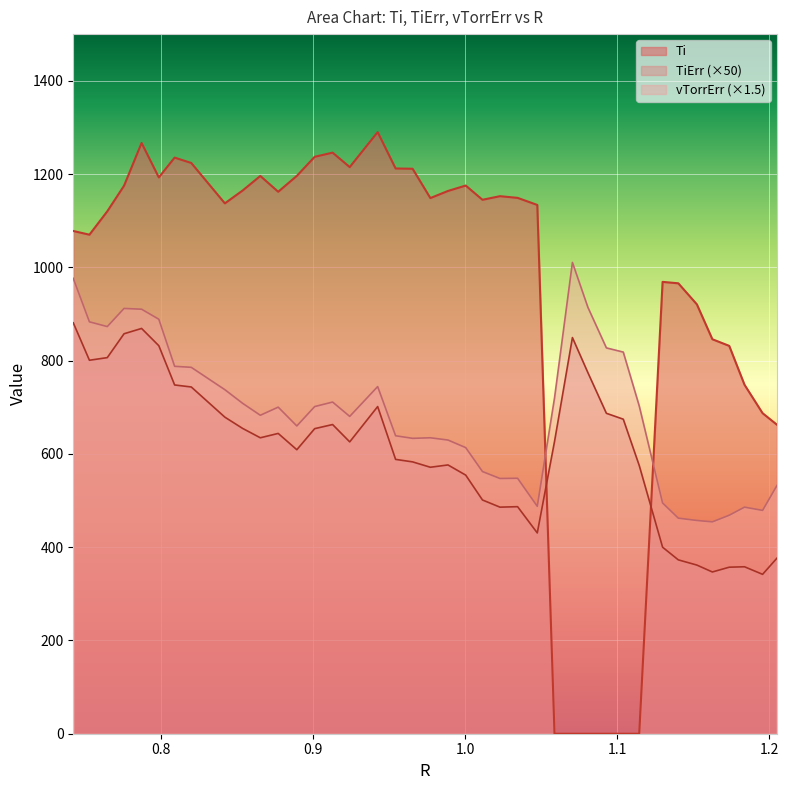

True or false: TiErr has more than 0 points higher than both neighbors.

True